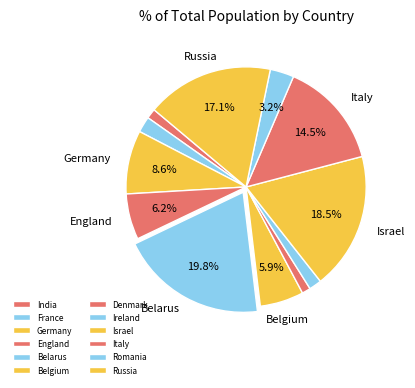

What is the change in value from Germany to Denmark?

-2770000